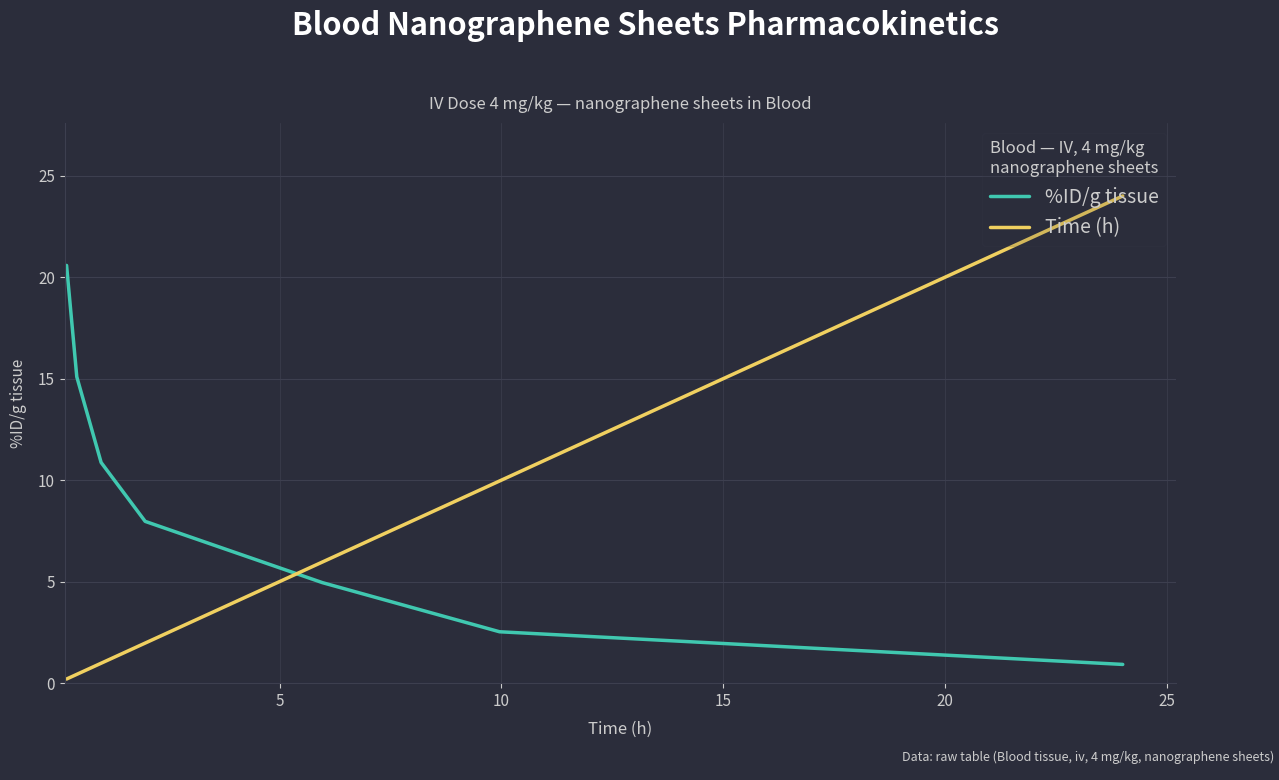

Which series has the largest total across all categories?

%ID/g tissue